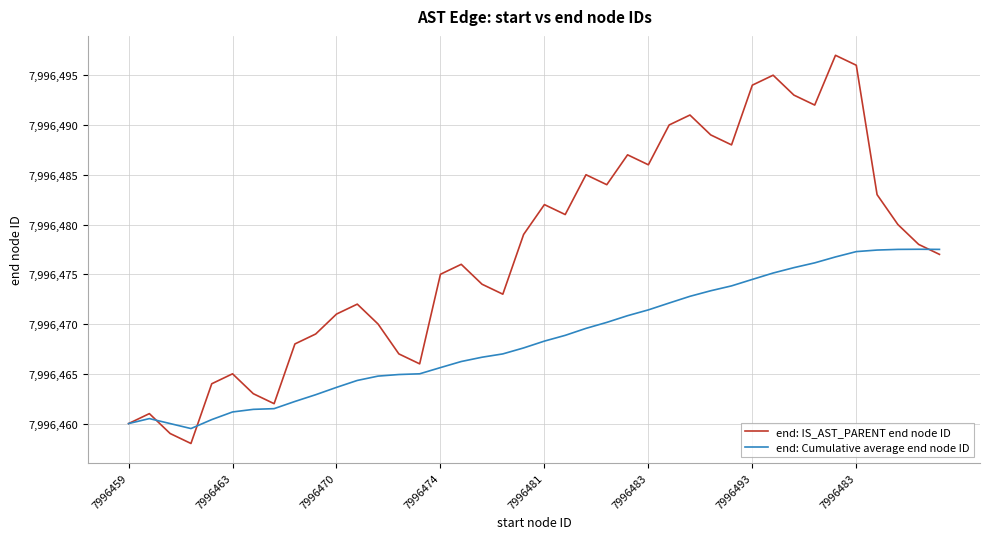

Which series has the widest spread of values?

end: IS_AST_PARENT end node ID